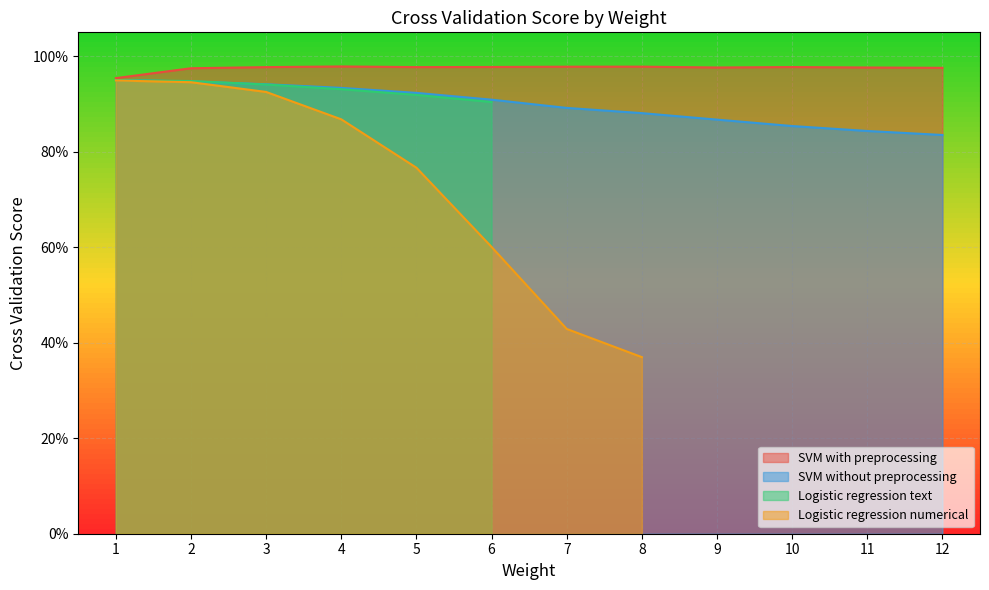

True or false: SVM with preprocessing and SVM without preprocessing cross at least once.

False